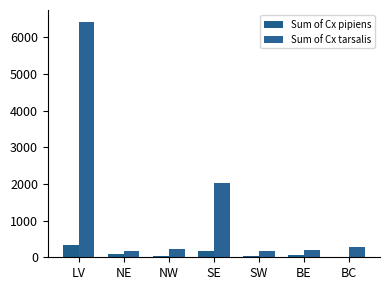

Read the Sum of Cx pipiens value at BE, to the nearest 5.

50